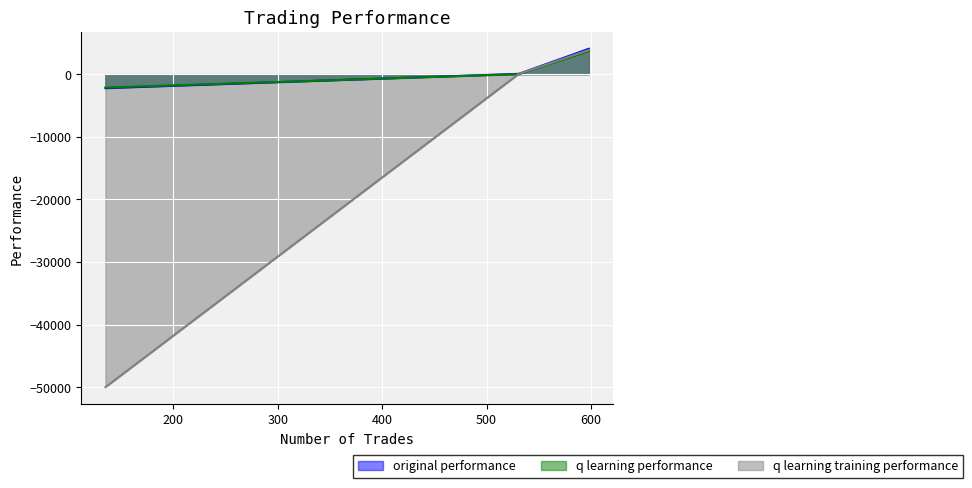

Which series has the widest spread of values?

q learning training performance